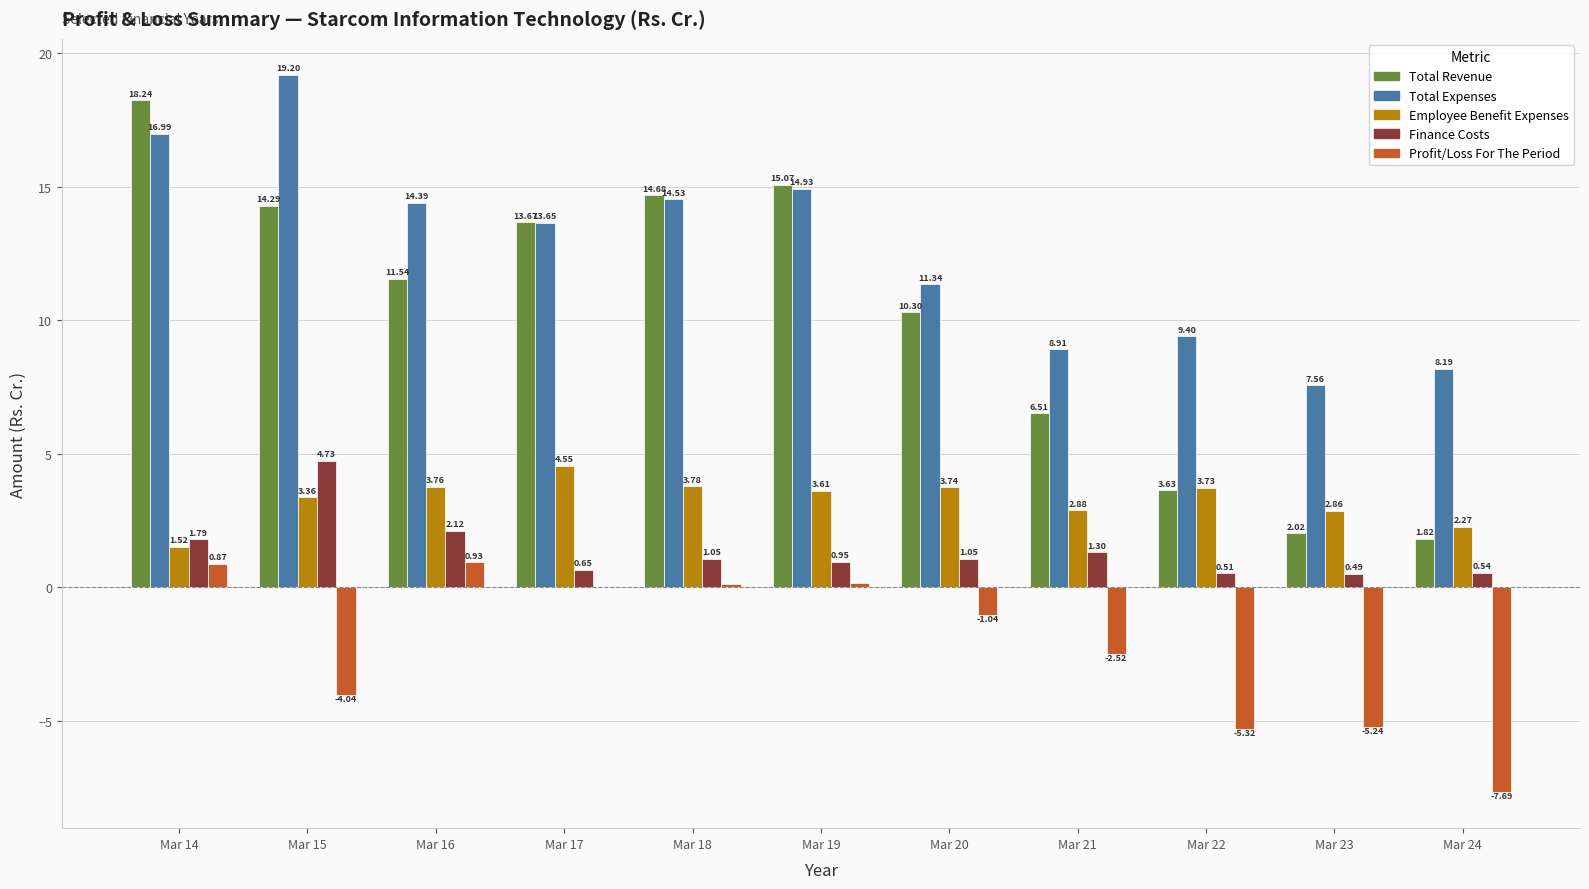

Which category has the highest value in the Employee Benefit Expenses series?

Mar 17